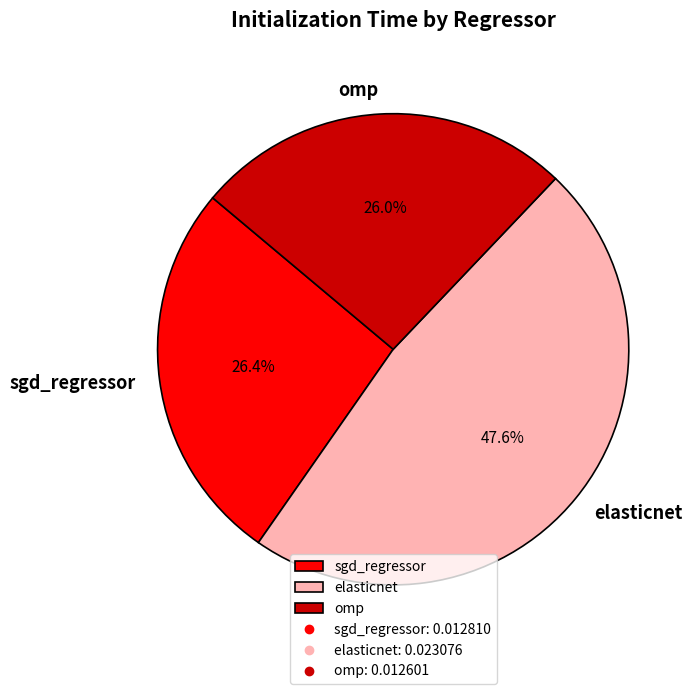

Combined, what portion of the pie is omp and sgd_regressor?

52.4%